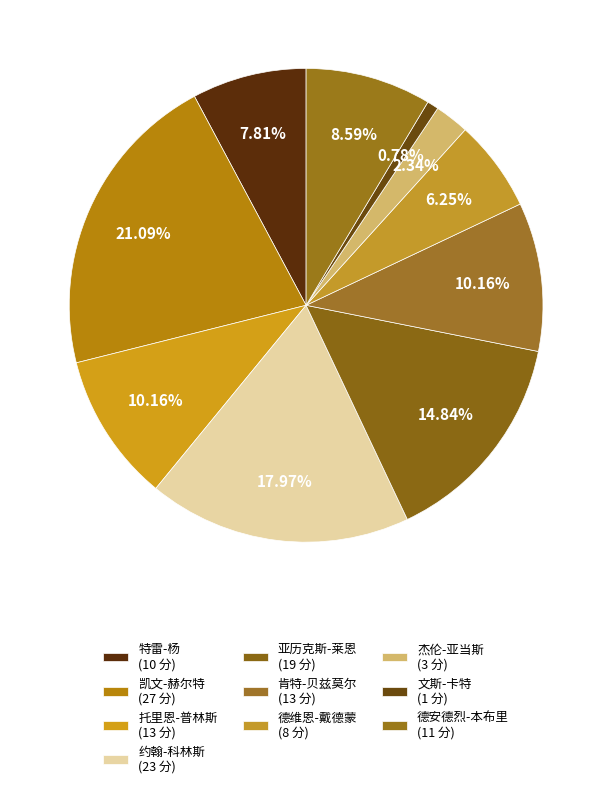

To the nearest percent, what portion does 亚历克斯-莱恩 represent?

15%